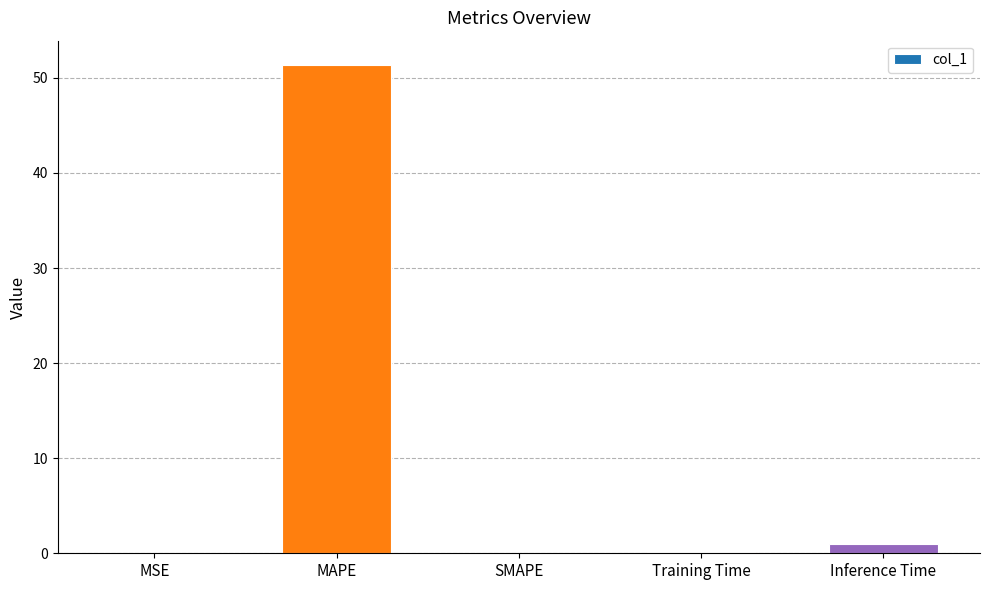

The chart shows a value of 51.3 at MAPE. True or false?

True